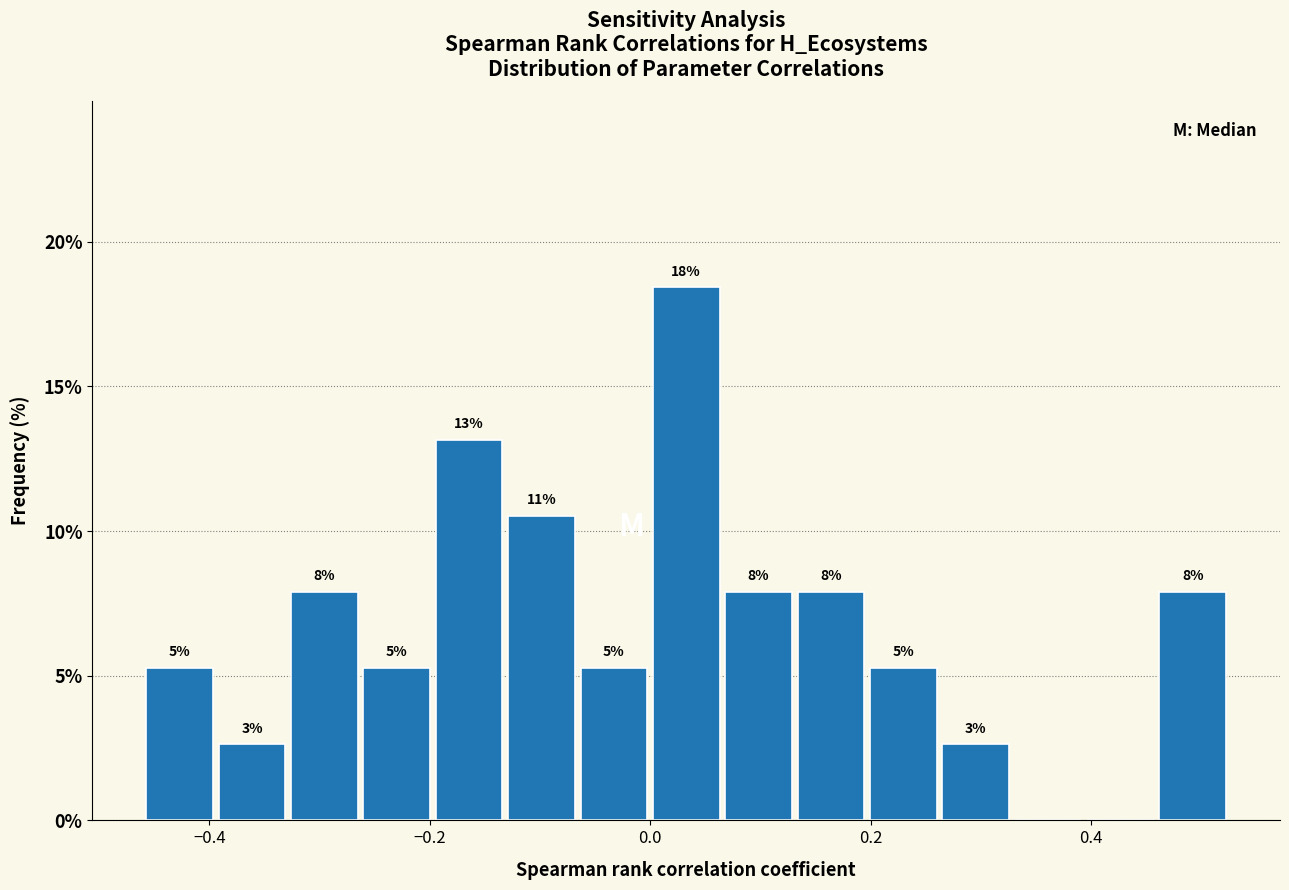

Read against the x-axis, roughly where is the centre of the tallest bar?

0.04